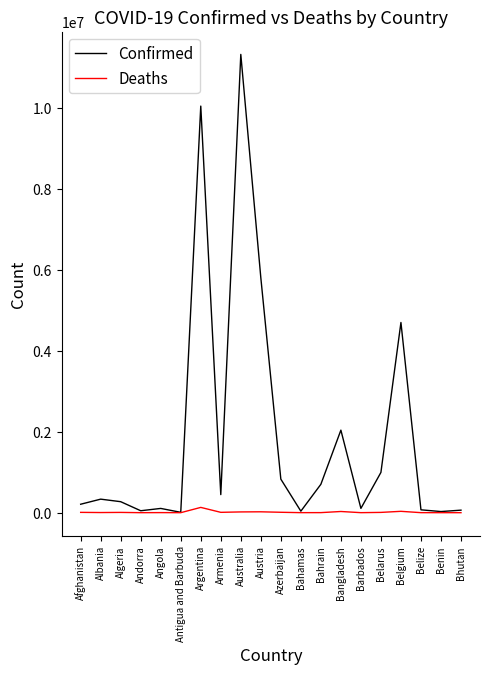

True or false: Confirmed has a value of 334211 at Albania.

True